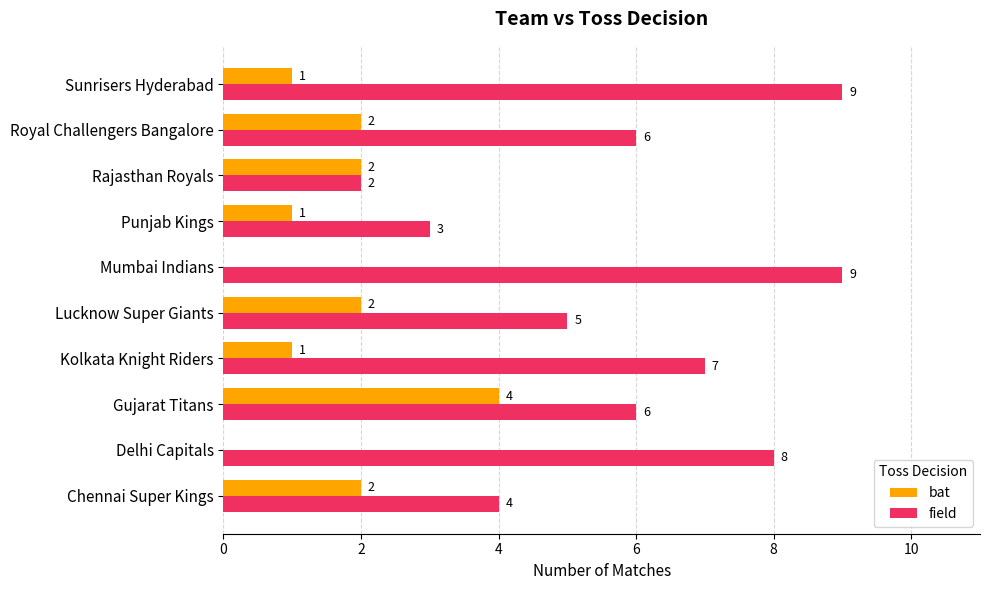

Is the value of bat at Mumbai Indians greater than the value of field at Chennai Super Kings?

No